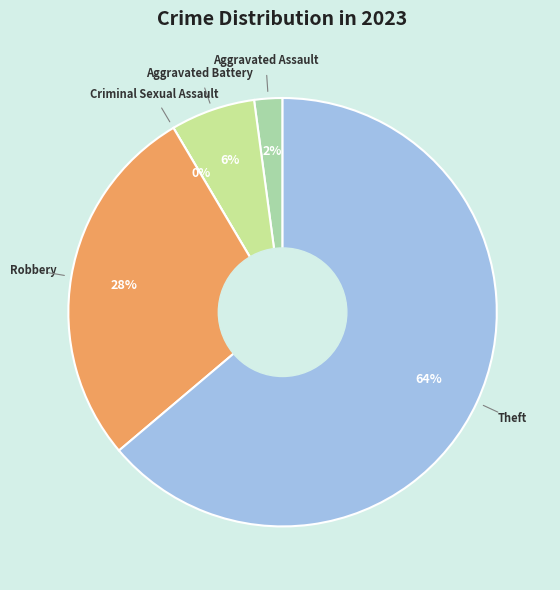

Count the number of slices in the pie.

5